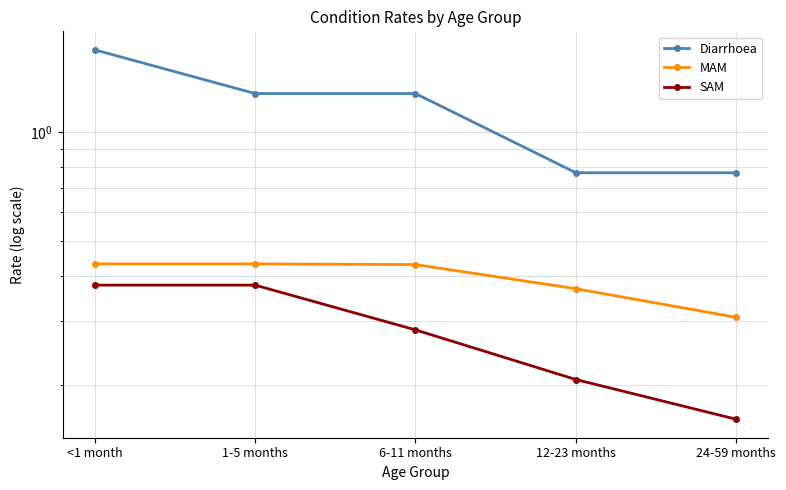

Rank the series at <1 month from highest to lowest value.

Diarrhoea, MAM, SAM